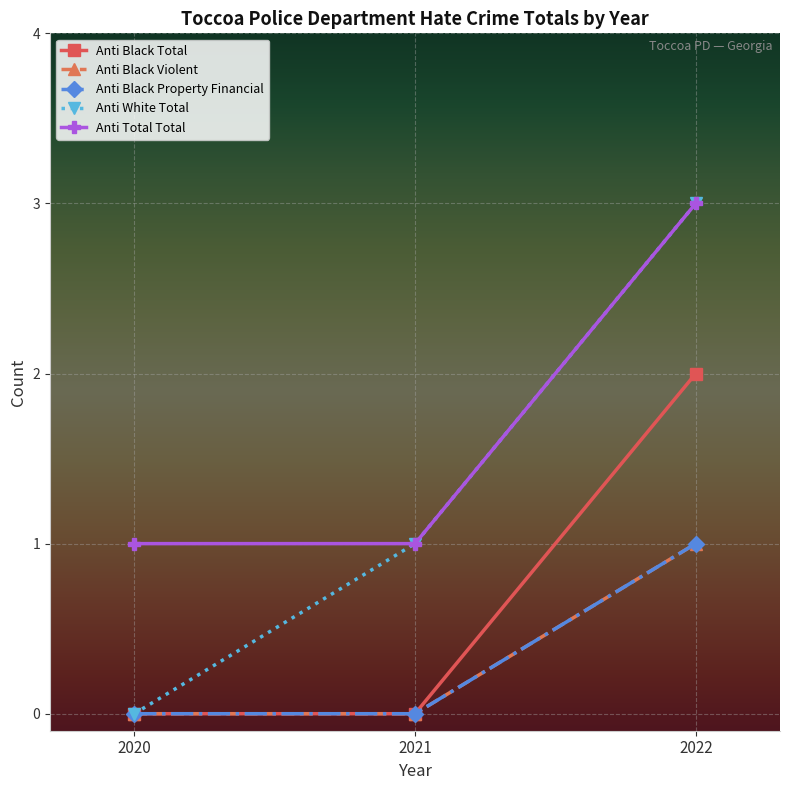

List the series in order of their peak value, highest first.

anti_white_total, anti_total_total, anti_black_total, anti_black_violent, anti_black_property_financial